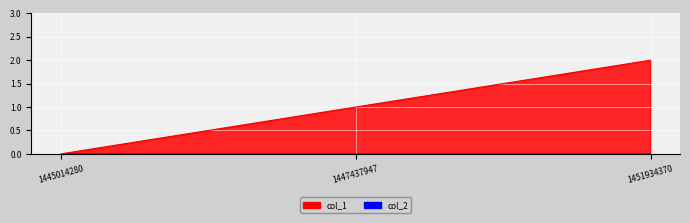

What is the difference between the maximum and minimum values?

2